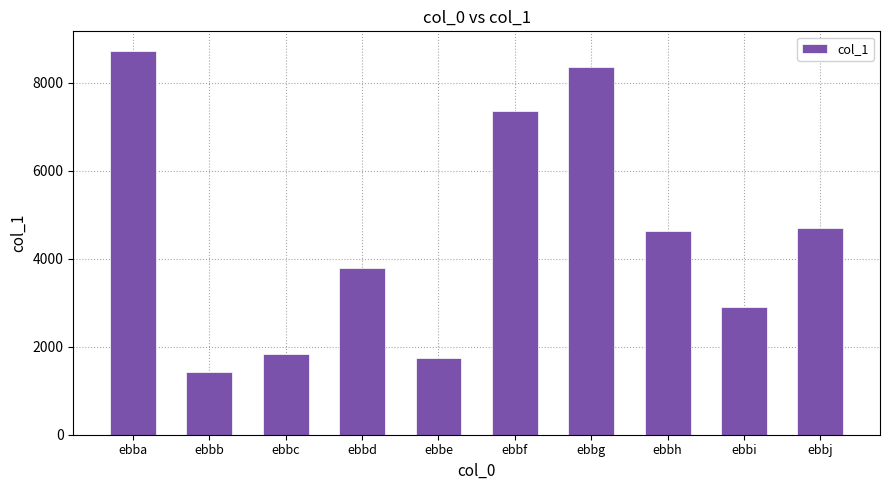

Between ebbc and ebbg, which is larger?

ebbg